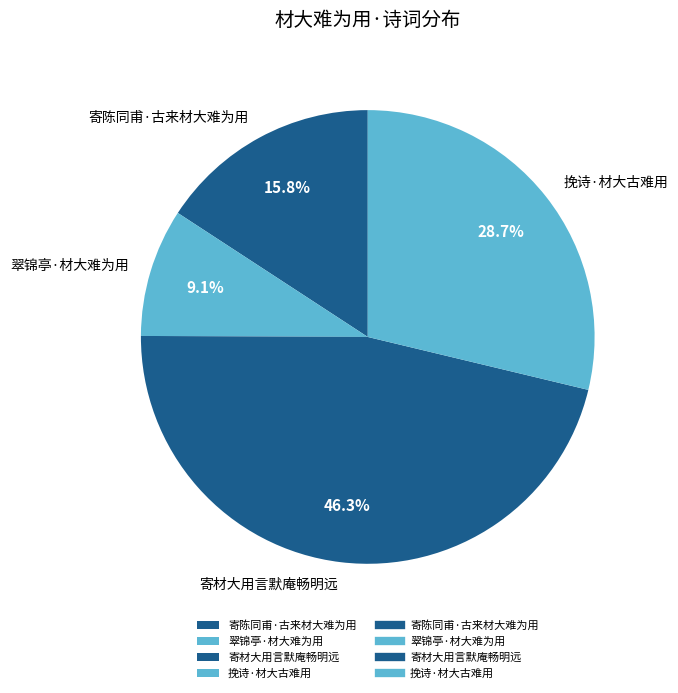

To the nearest percent, what is the combined percentage of 寄陈同甫·古来材大难为用 and 寄材大用言默庵畅明远?

62%